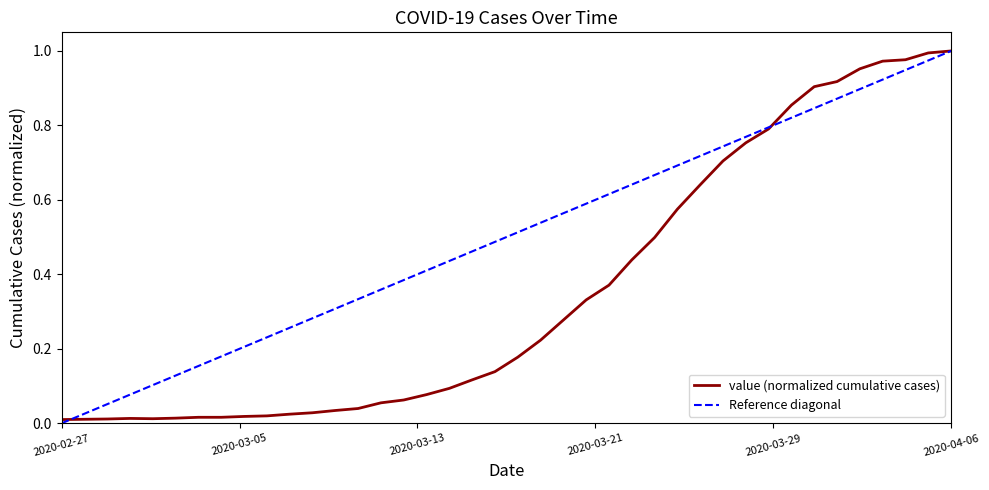

Which category has the lowest value across all series?

2020-02-27